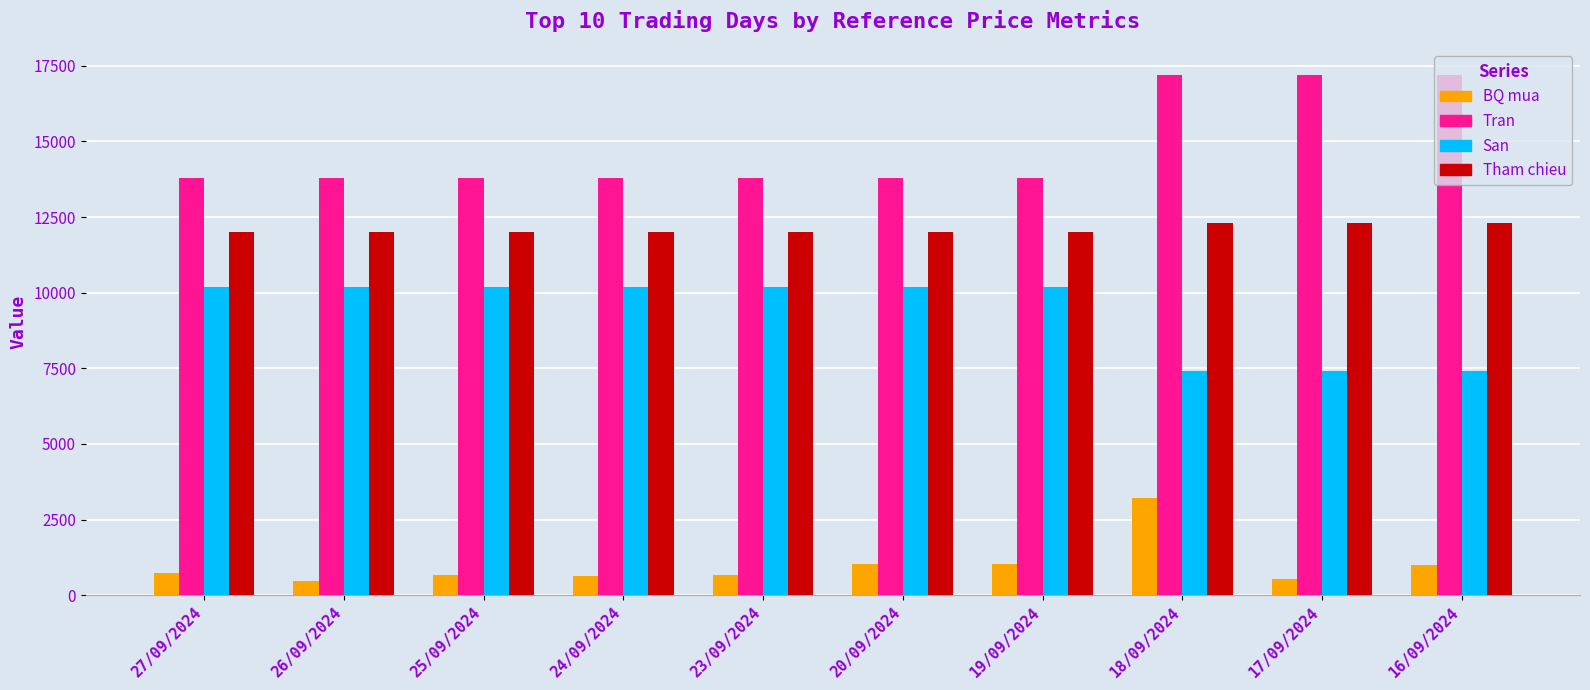

How many San values are between 7400 and 10200?

10